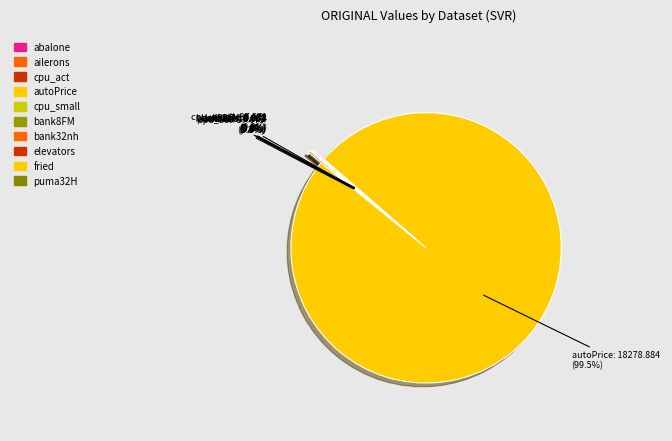

What is the total percentage of bank8FM and cpu_act?

0.2%